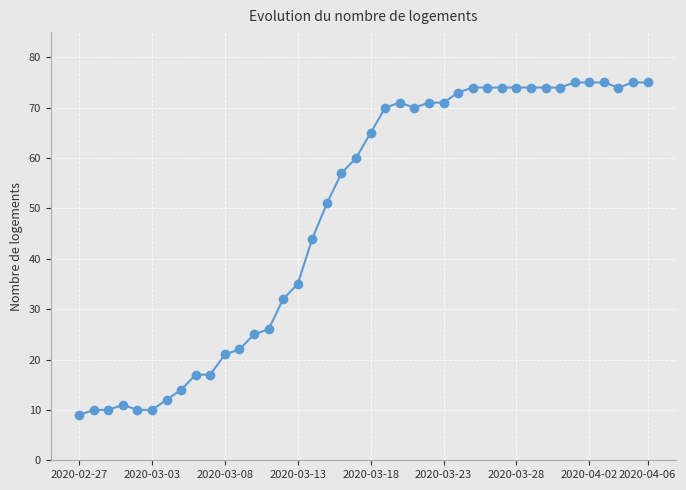

What is the maximum value shown in the chart?

75